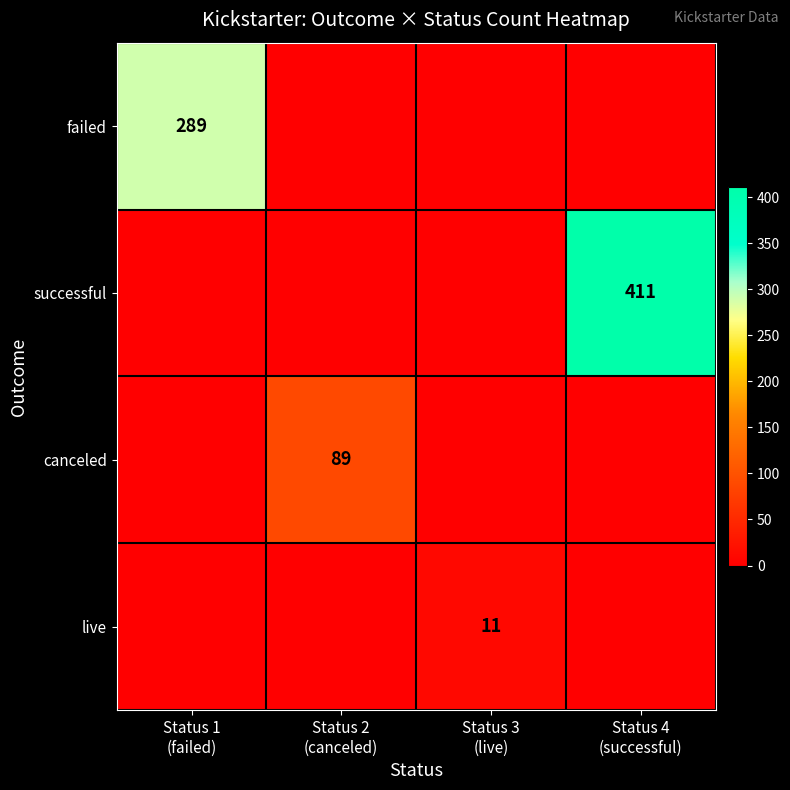

What is the difference between the maximum and minimum values in the failed series?

289